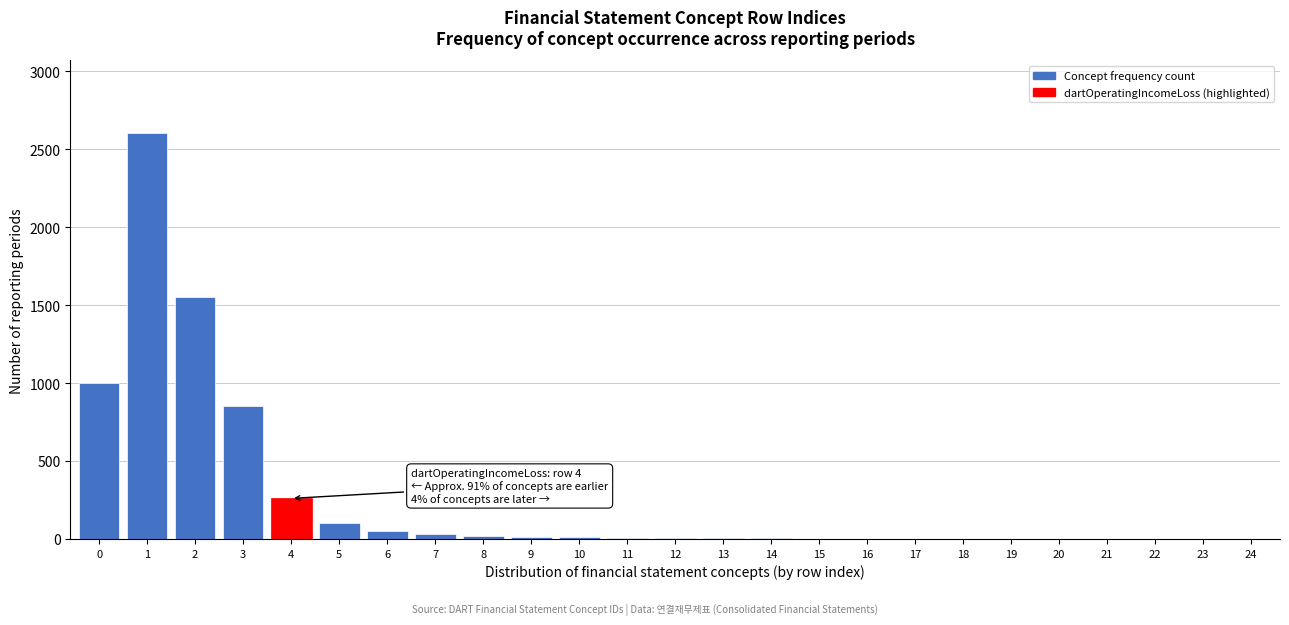

What is the maximum value shown in the chart?

2600